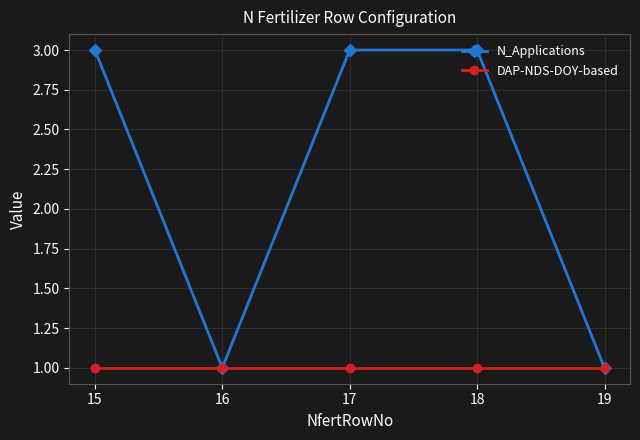

What is the value of the N_Applications point at the 5th from the left?

1